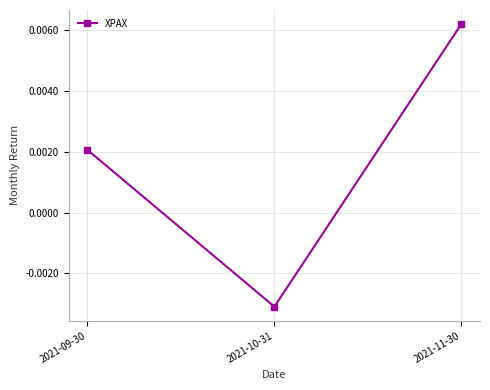

What position from the right is 2021-11-30?

1